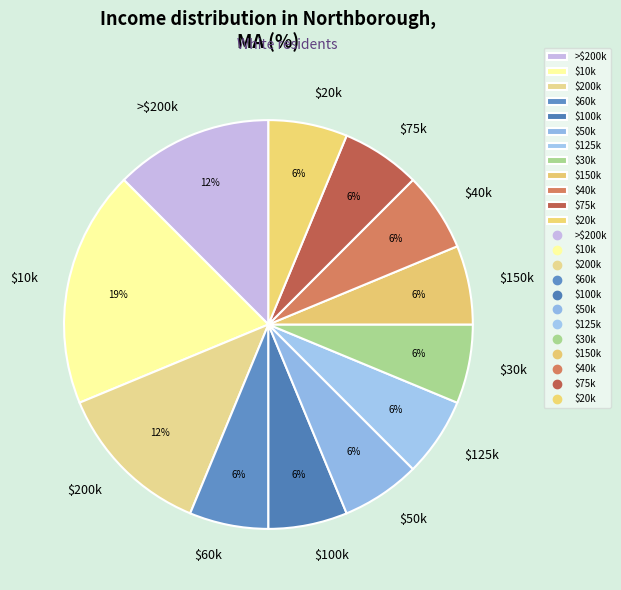

Does $75k represent more than half of the total?

No